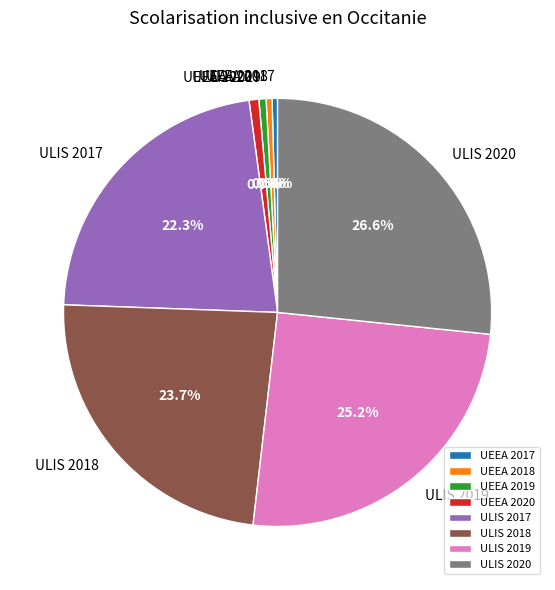

What is the largest slice in the pie chart?

ULIS 2020